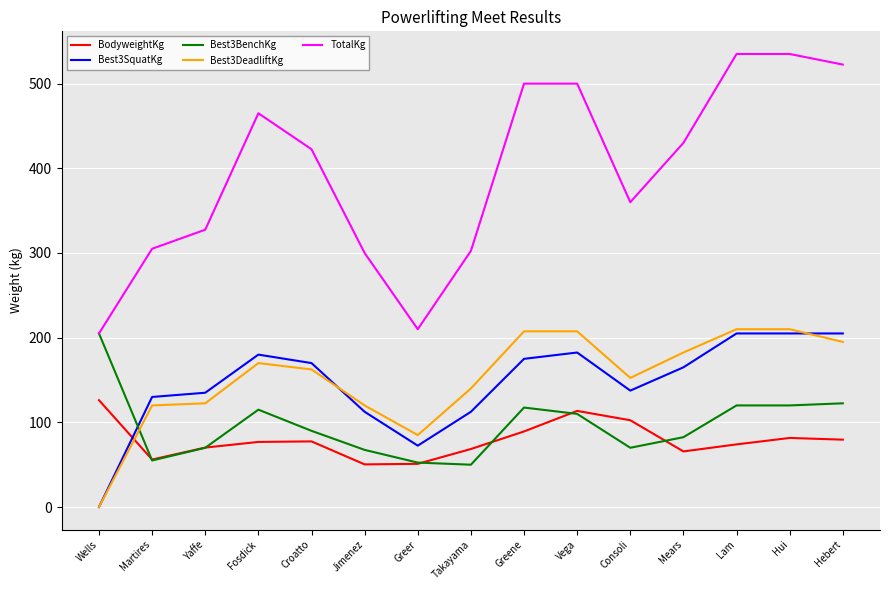

What is the total value across all series at Takayama?

673.5